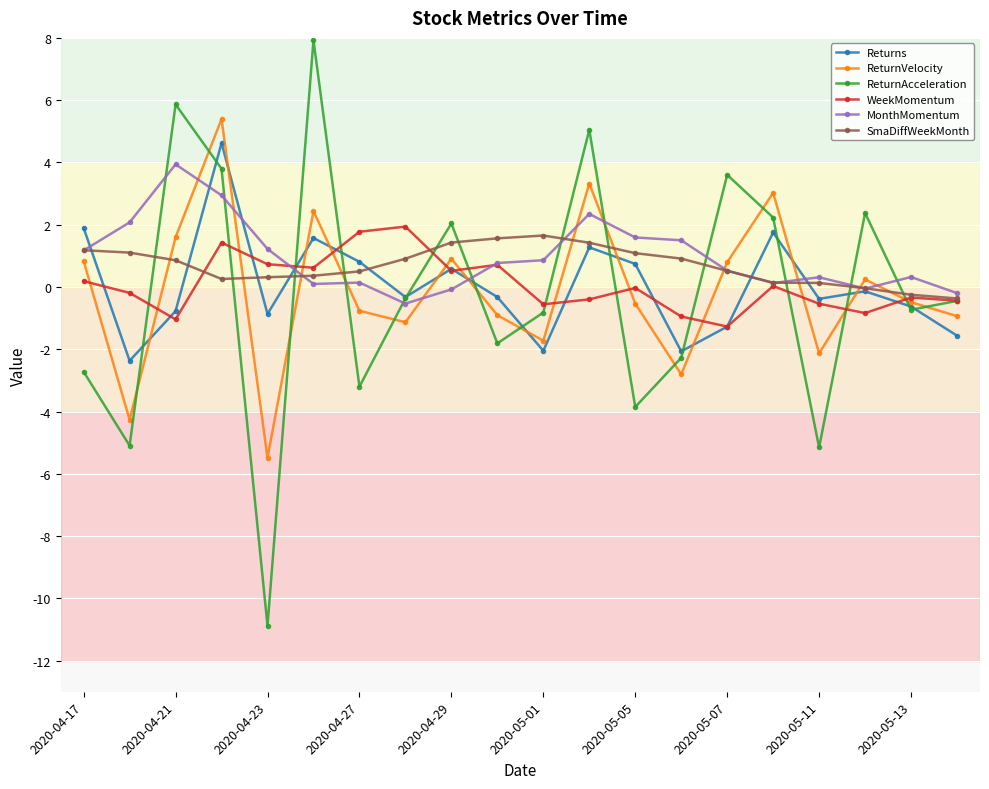

True or false: ReturnVelocity has more than 2 interior local peaks.

True